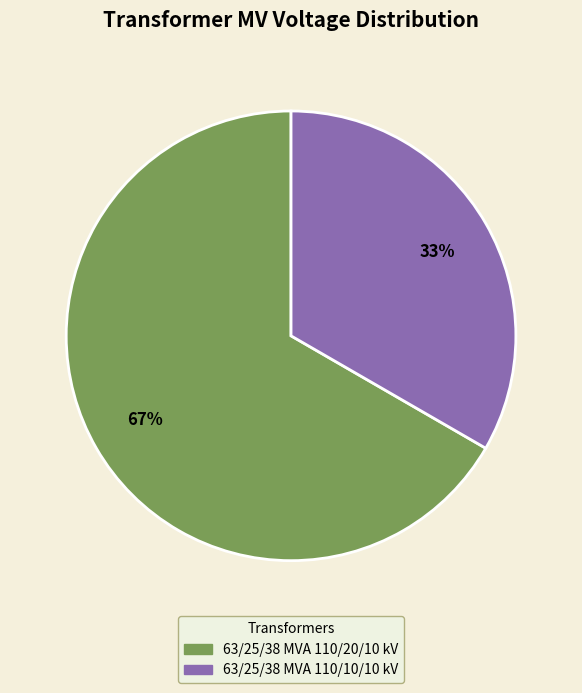

To the nearest percent, what portion does 63/25/38 MVA 110/20/10 kV represent?

67%